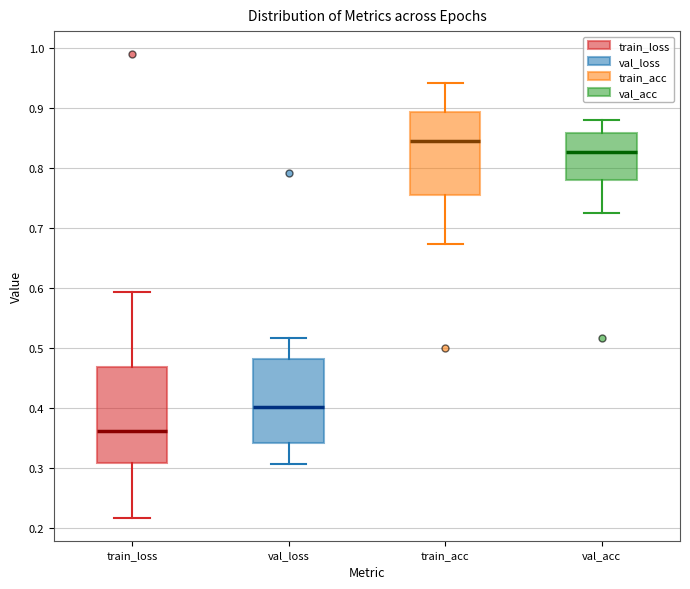

Which box has the lowest median line?

train_loss